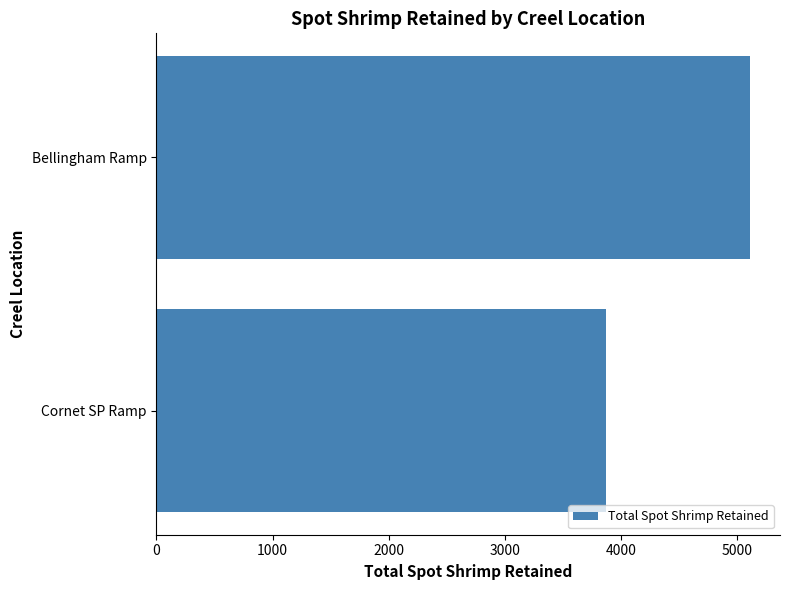

What is the minimum value shown in the chart?

3868